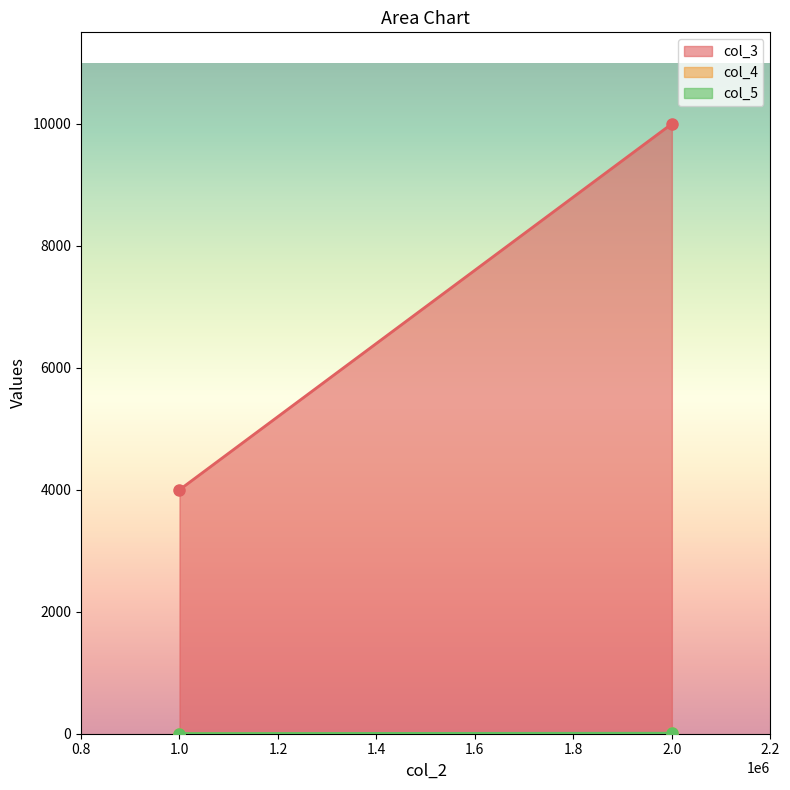

Count the col_3 values in the range 4000 to 10000.

2